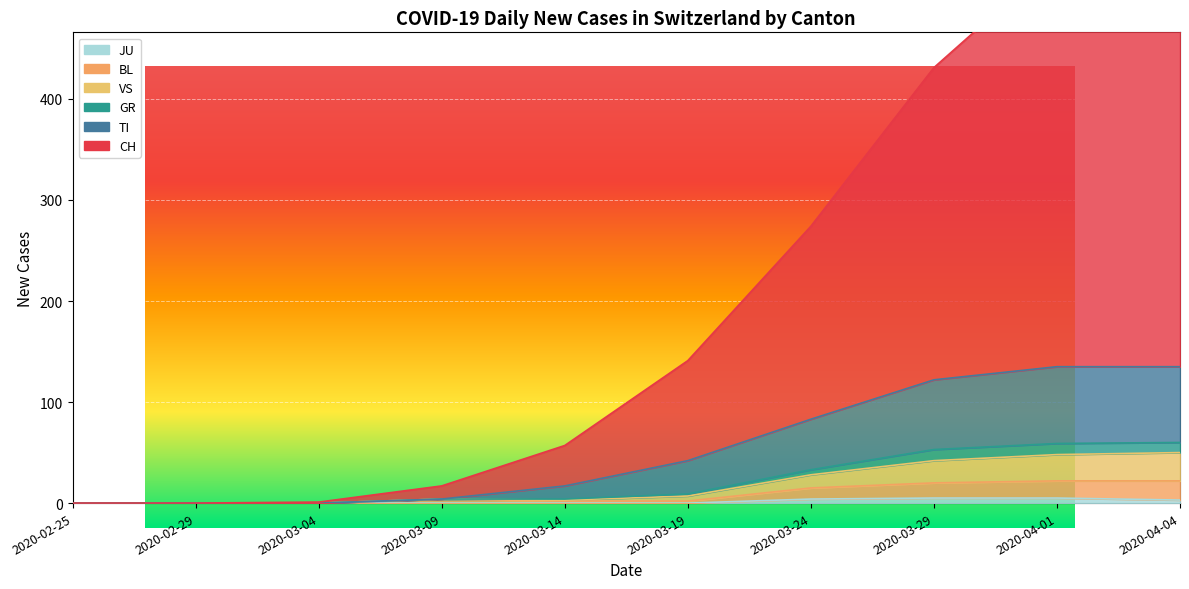

What is the difference between the maximum and second lowest values in the TI series?

72